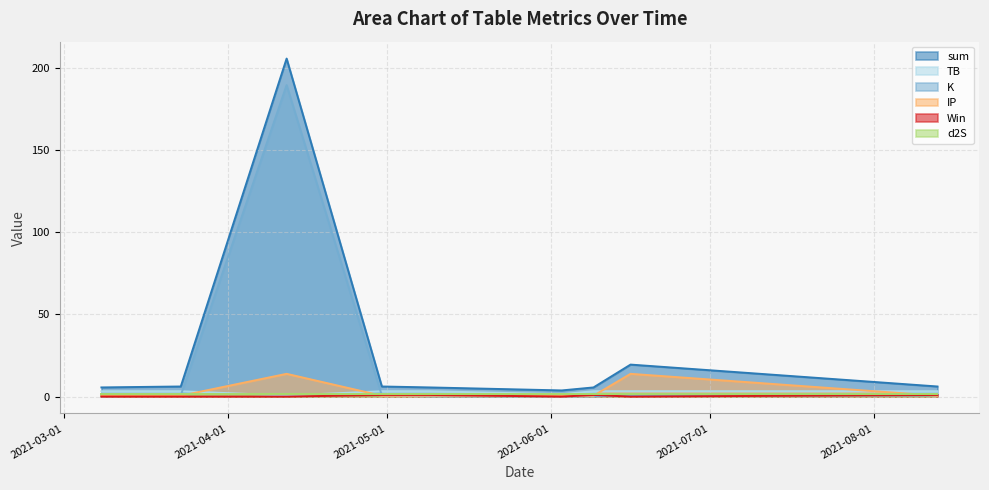

In K, how many points are higher than both neighbors (excluding endpoints)?

1